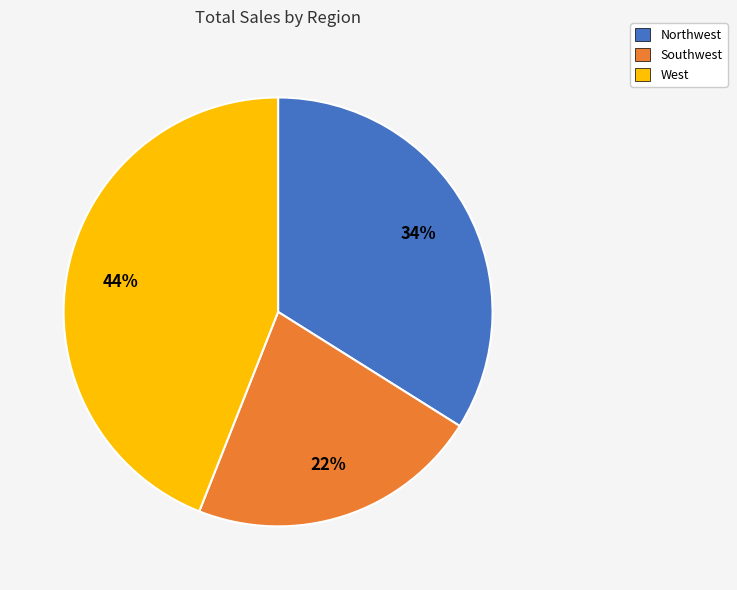

Is there any slice that represents more than half of the pie?

No